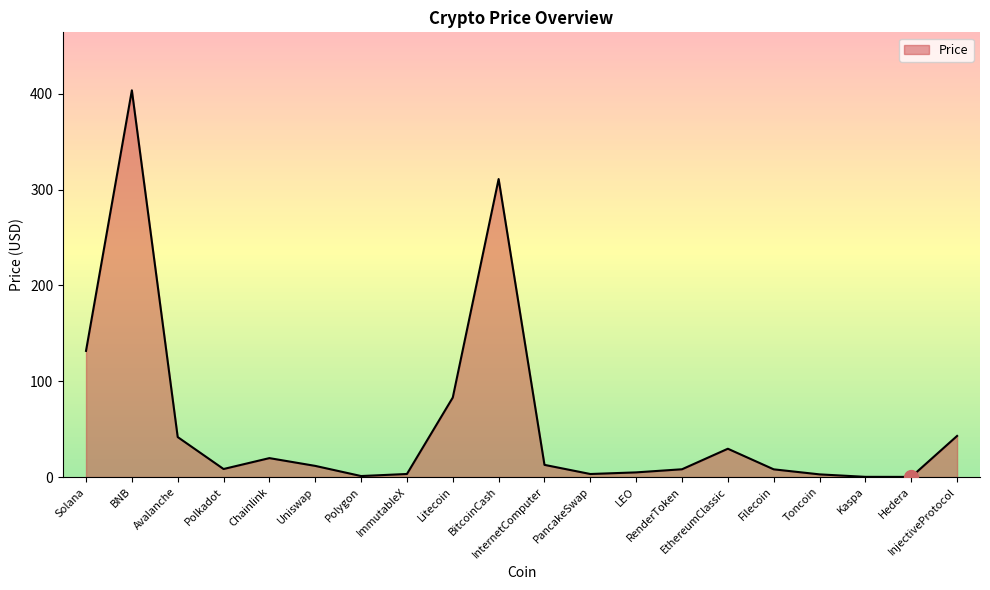

What is the sum of all values?

1127.0